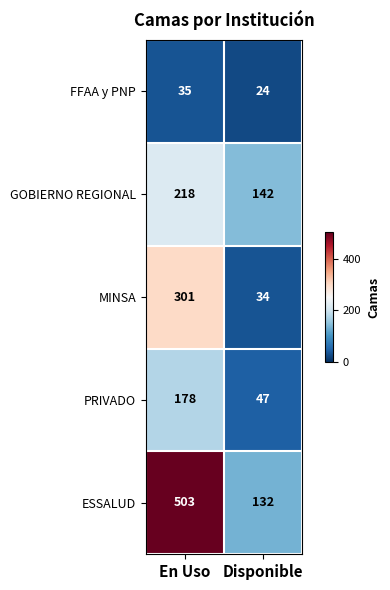

What is the total value across all series at Disponible?

379